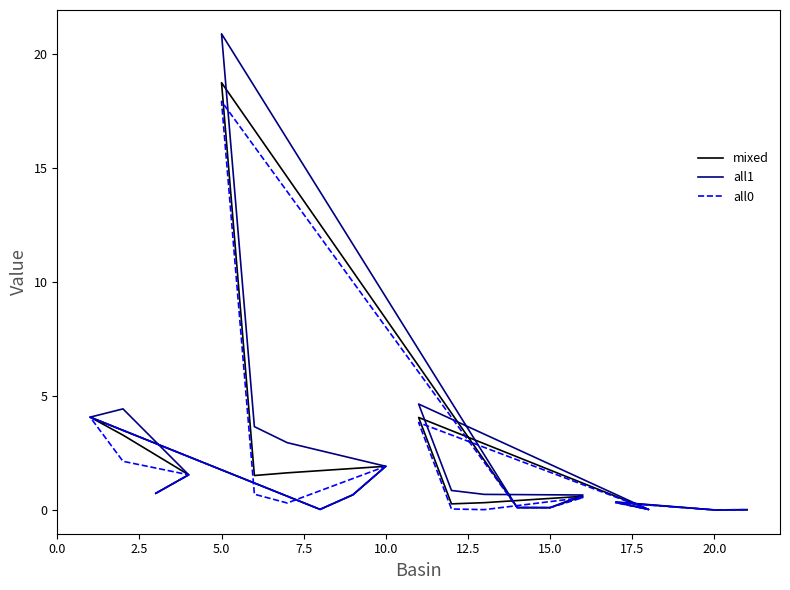

True or false: all1 has a value of 6.1 at 20.0.

False